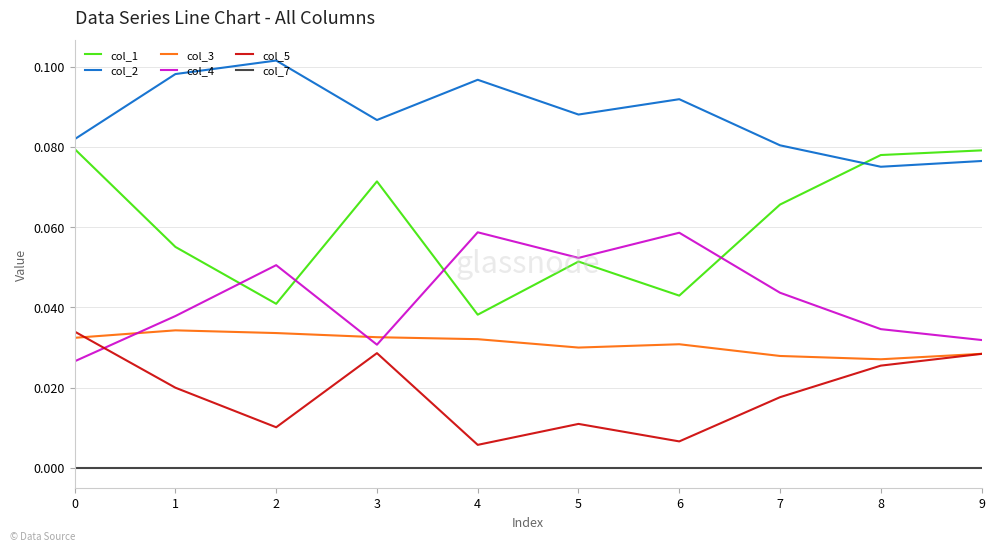

Is the value of col_2 at 8 greater than the value of col_5 at 5?

Yes